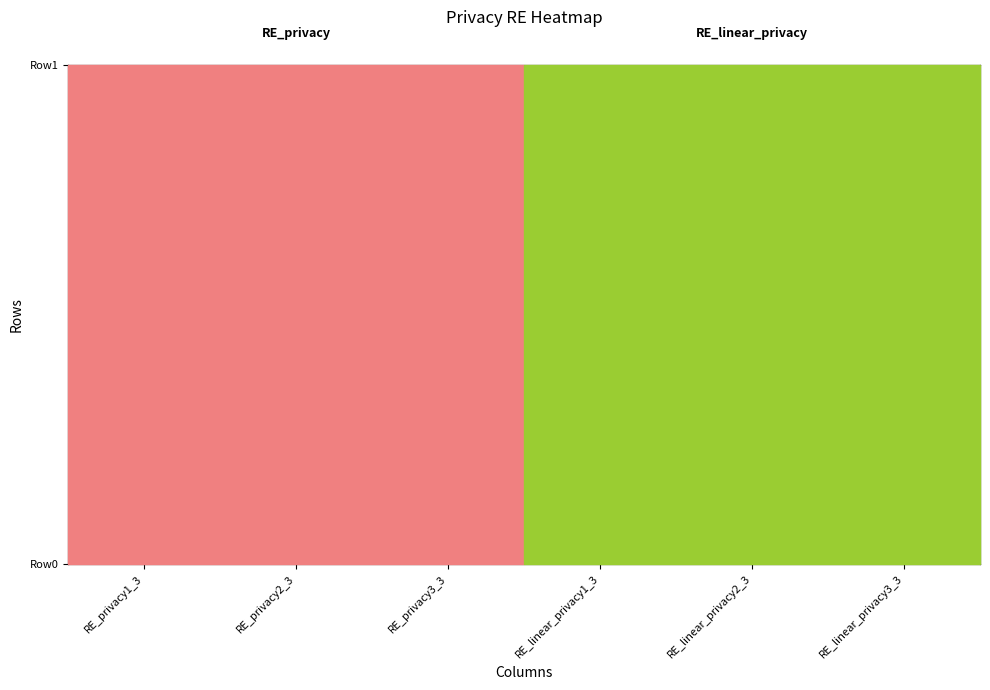

Between RE_privacy3_3 and RE_linear_privacy1_3, which is larger?

RE_linear_privacy1_3